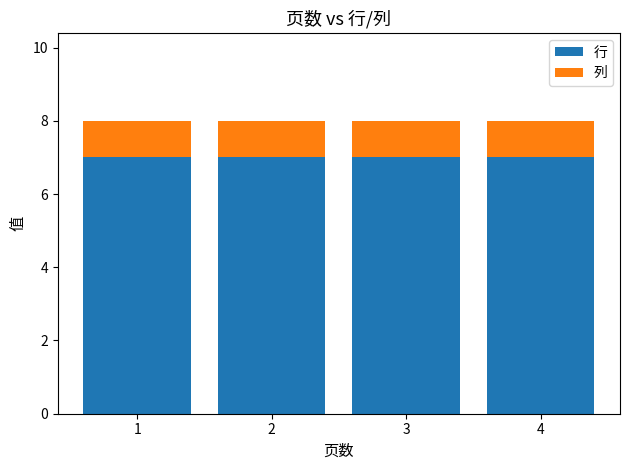

What is the sum of the 行 values at 2 and 3?

14